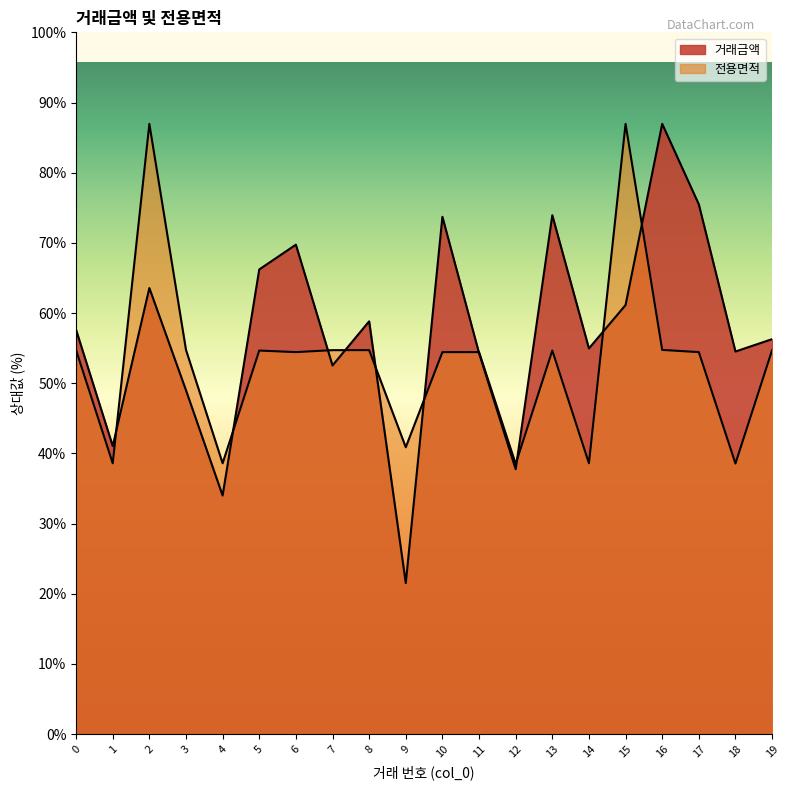

List the series in order of their peak value, highest first.

거래금액, 전용면적